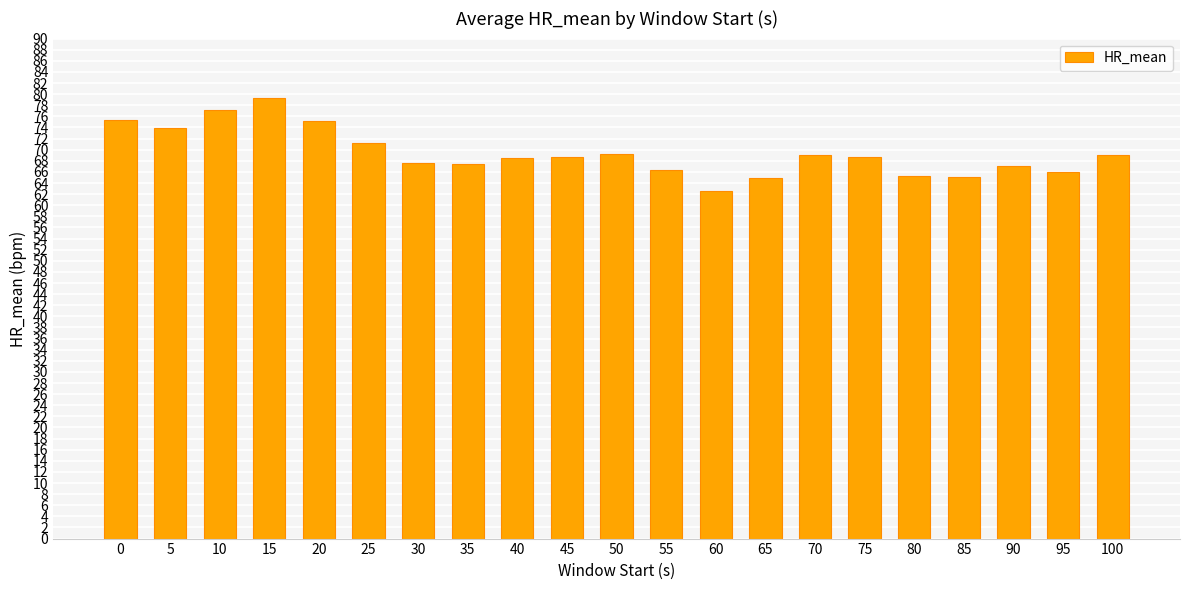

Read the value at 85.

65.2